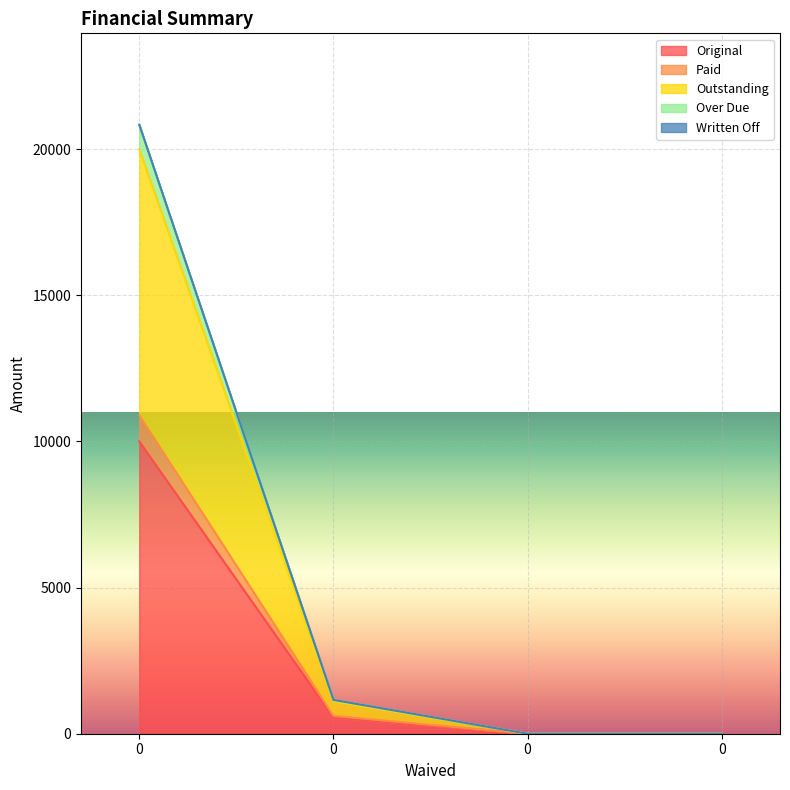

What value does the Paid series have at 0?

10899.0